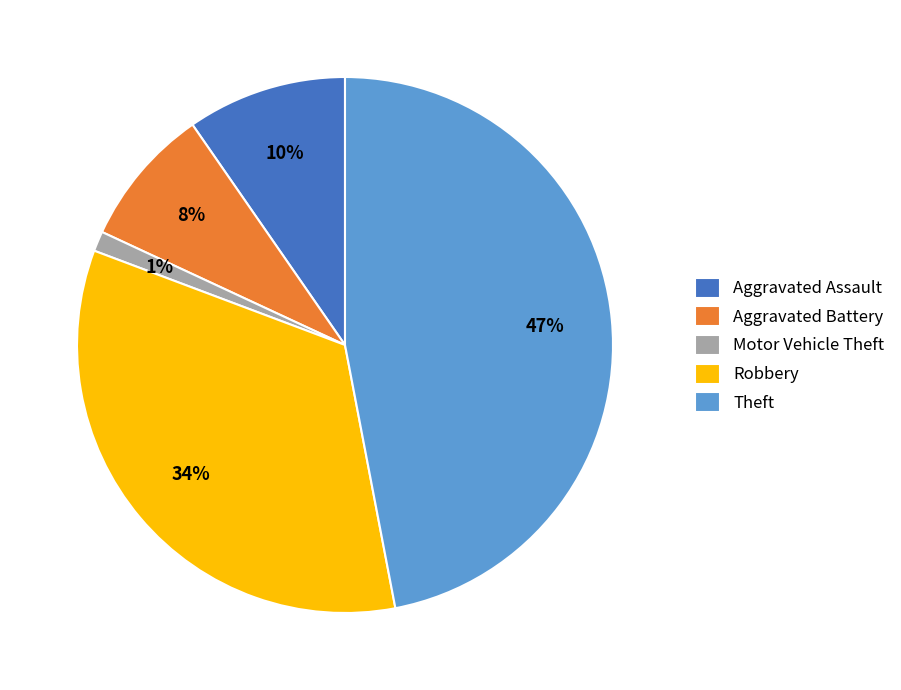

Combined, do Aggravated Battery and Motor Vehicle Theft account for over 50%?

No